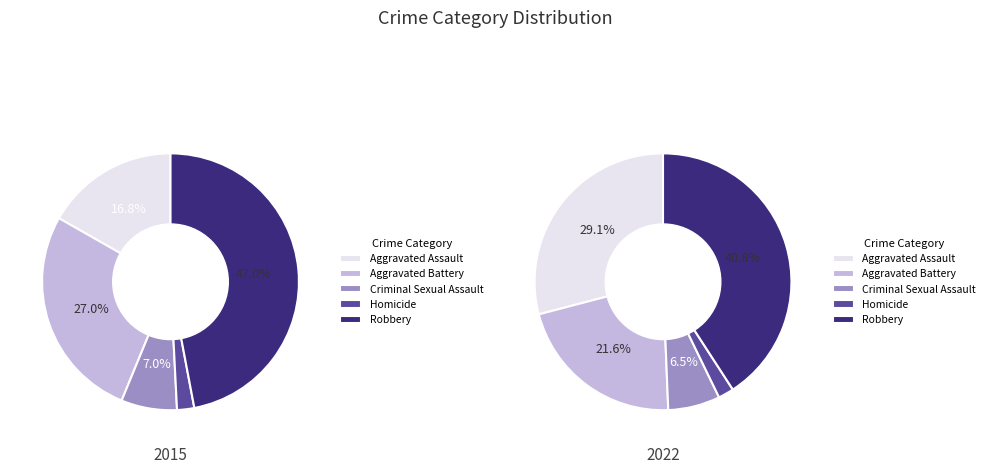

What percentage do 3 and 2 together represent?

9.2%